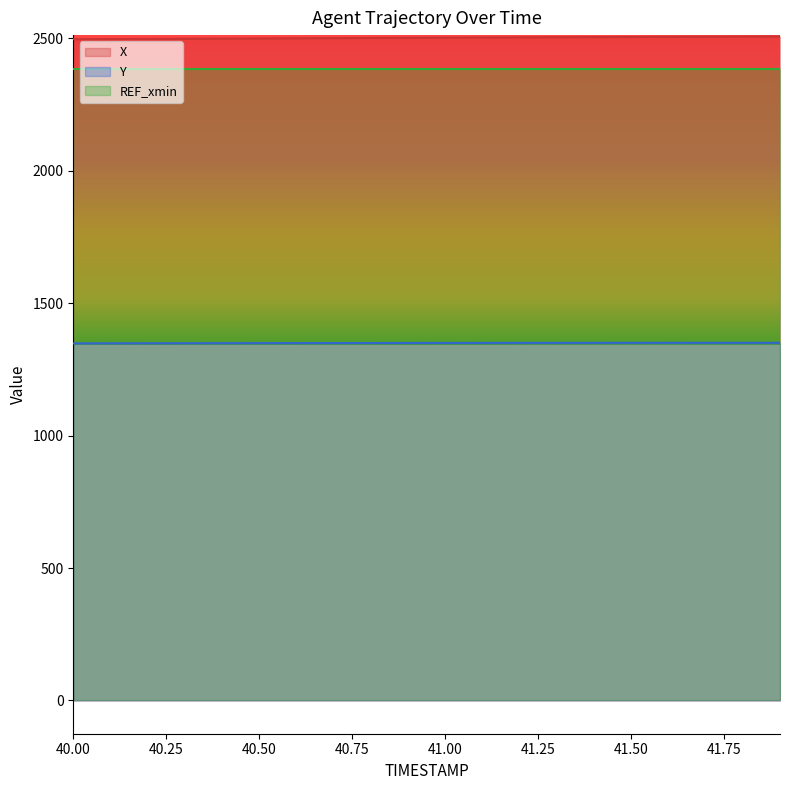

Rank the series by their maximum value, from lowest to highest.

Y, REF_xmin, X